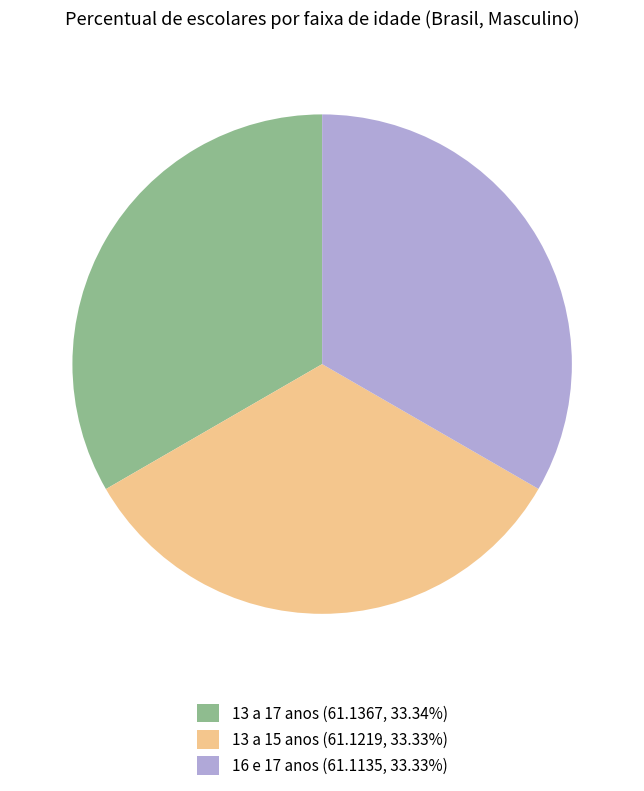

What is the ratio of the value at 13 a 15 anos (61.1219, 33.33%) to the value at 16 e 17 anos (61.1135, 33.33%)?

1.0